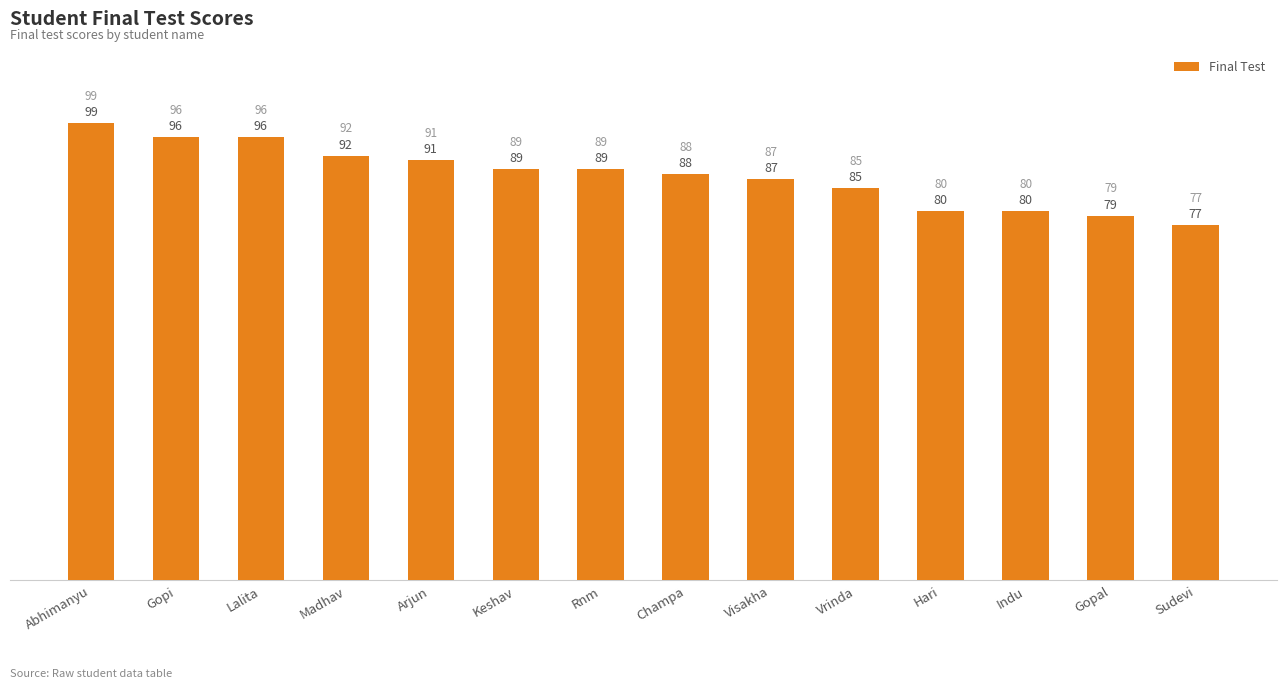

At which label does the data first exceed 89?

Abhimanyu